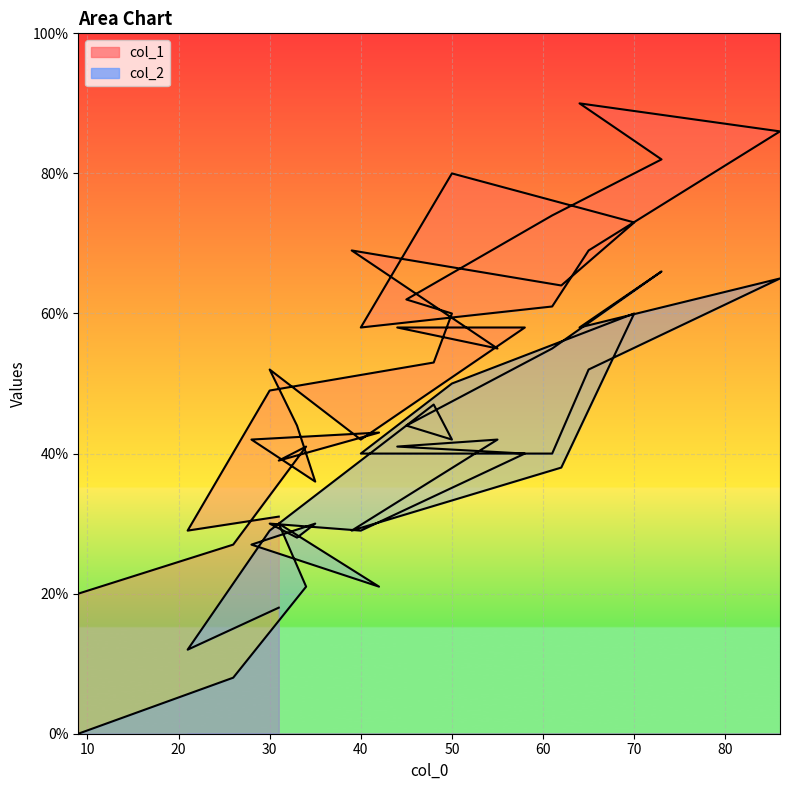

What is the label of the 14th point from the right?

50